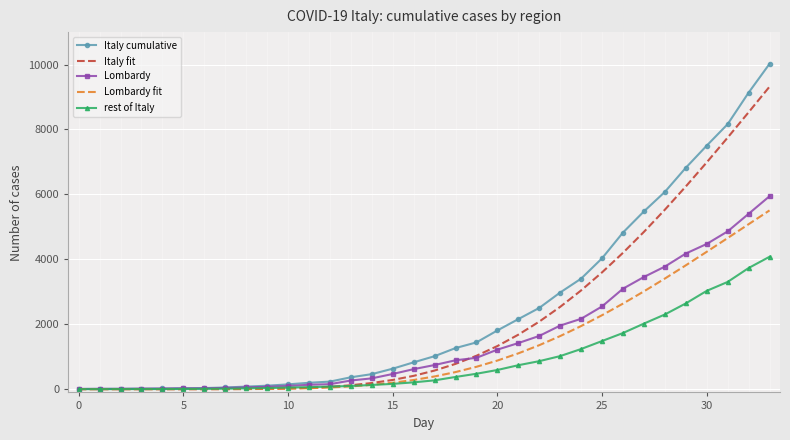

What is the highest value of the Lombardy series?

5944.0